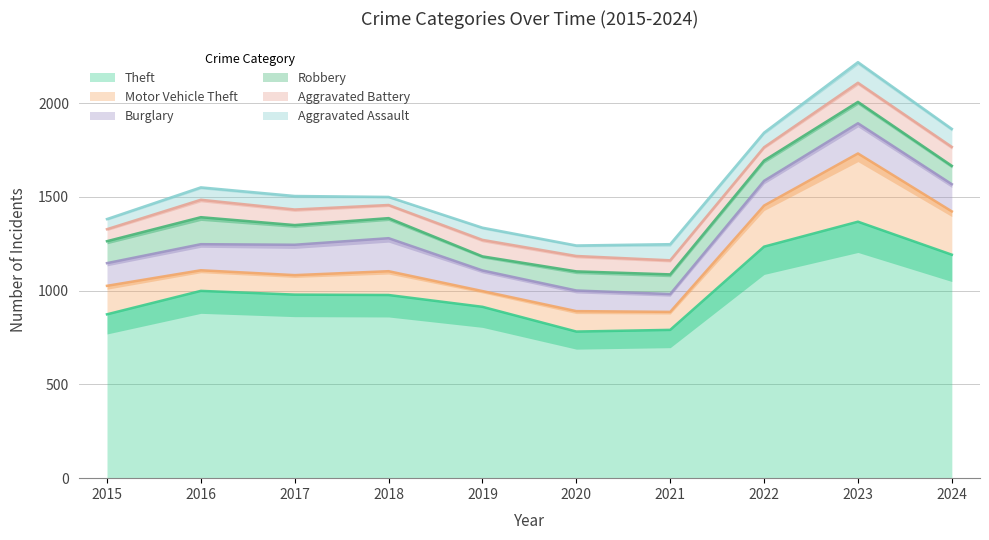

The value of Burglary at 2024 is 193. True or false?

False